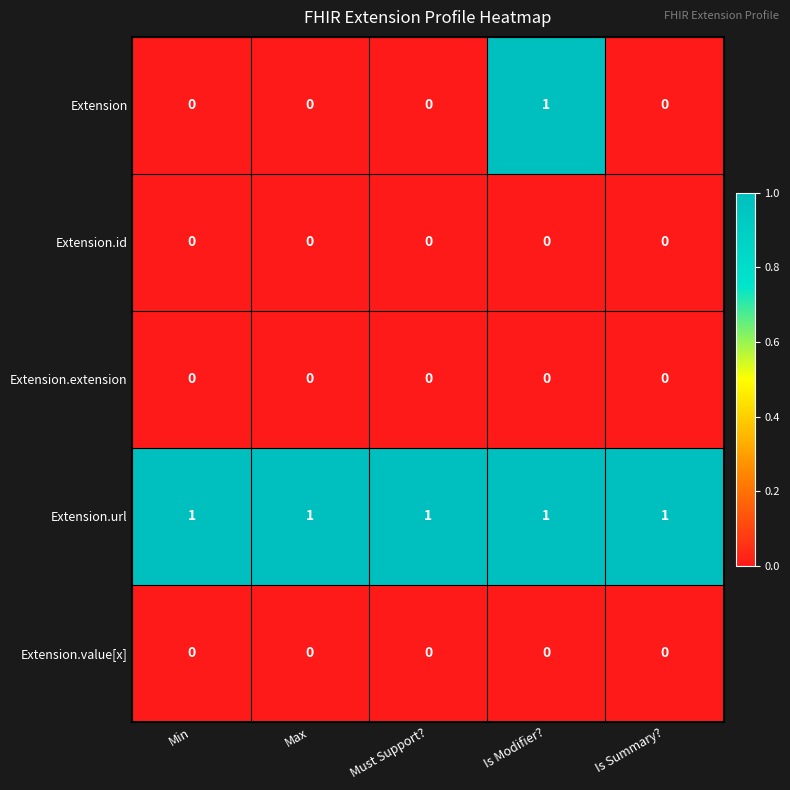

Which series has the widest spread of values?

Extension